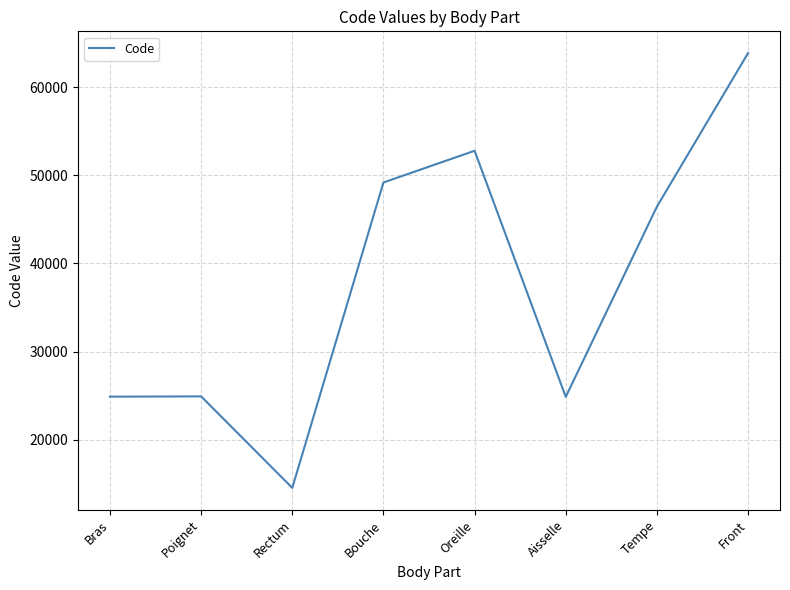

Does the chart display data point markers on the line(s)?

No